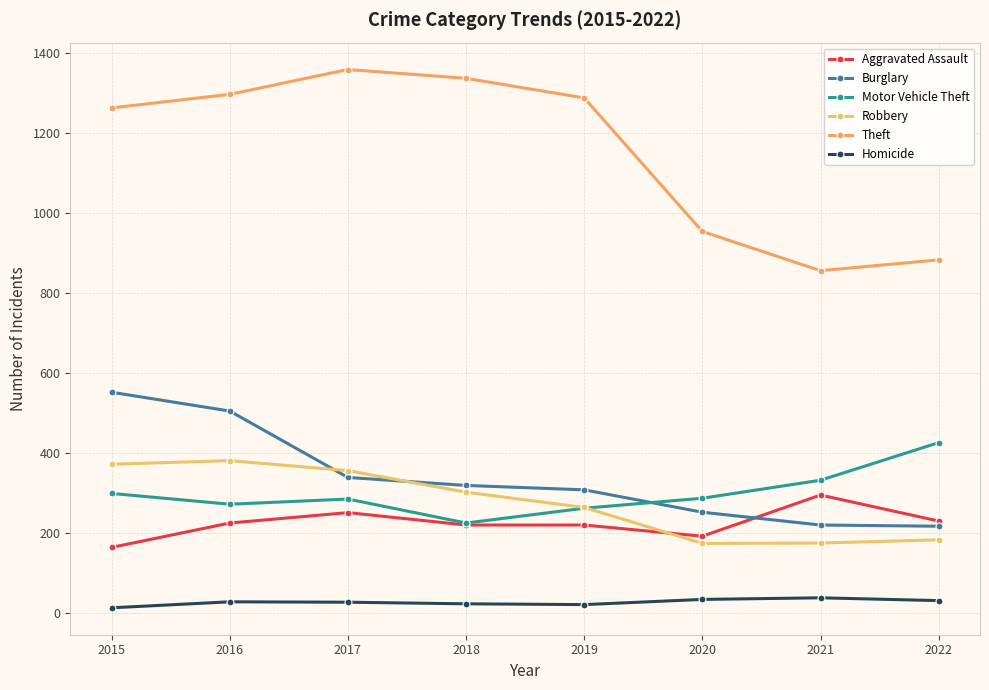

How many distinct data groups are displayed?

6